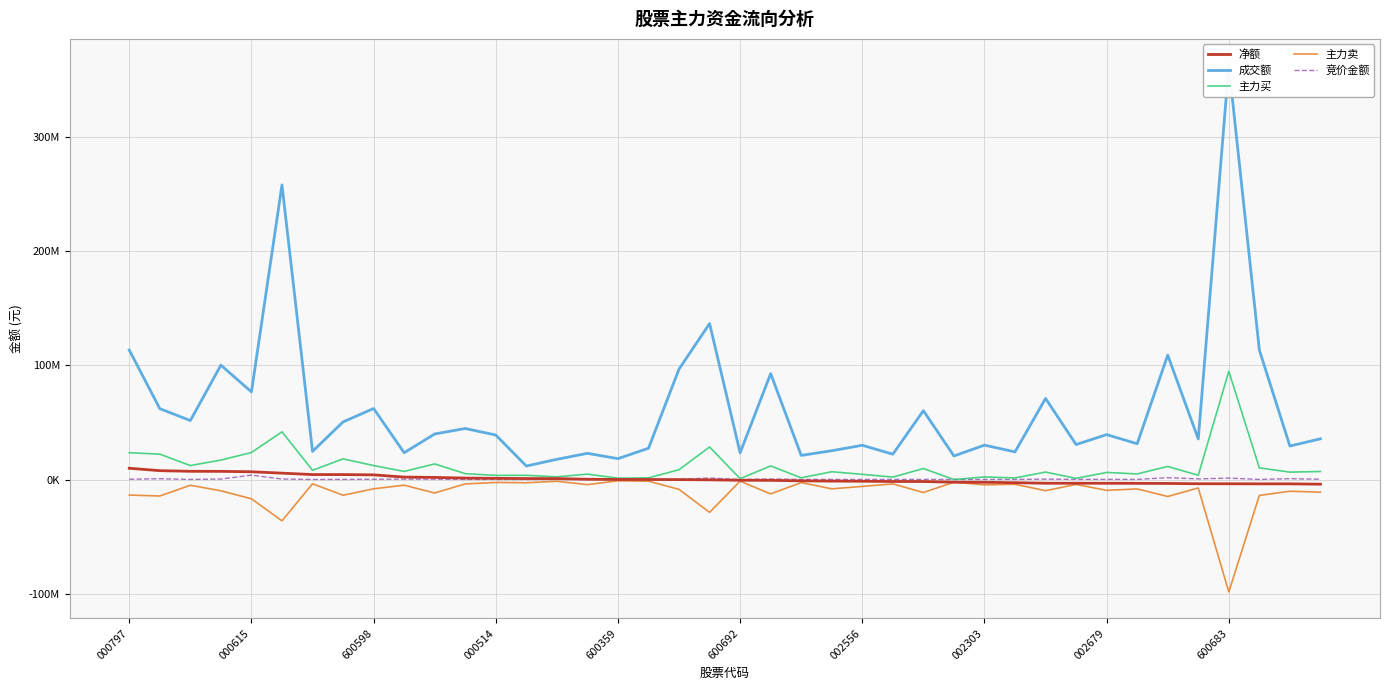

What is the difference between the maximum and second lowest values in the 净额 series?

13615264